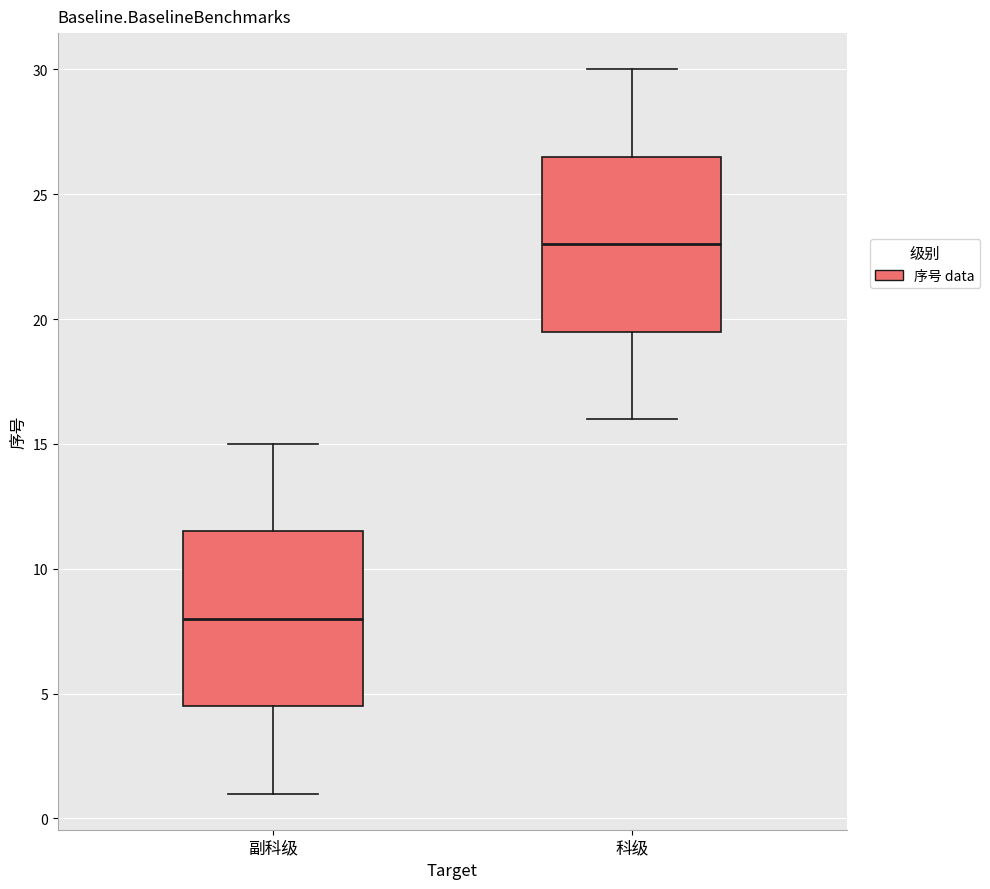

Reading left to right, transcribe this box plot: for each box, give where its median line is, the range the box spans, and where its two whiskers end, as read against the y-axis. The values are not printed on the chart, so give them approximately, as read against the axis.

副科级: median 8.0, box 4.5 to 11.5, whiskers 1.0 to 15.0
科级: median 23.0, box 19.5 to 26.5, whiskers 16.0 to 30.0